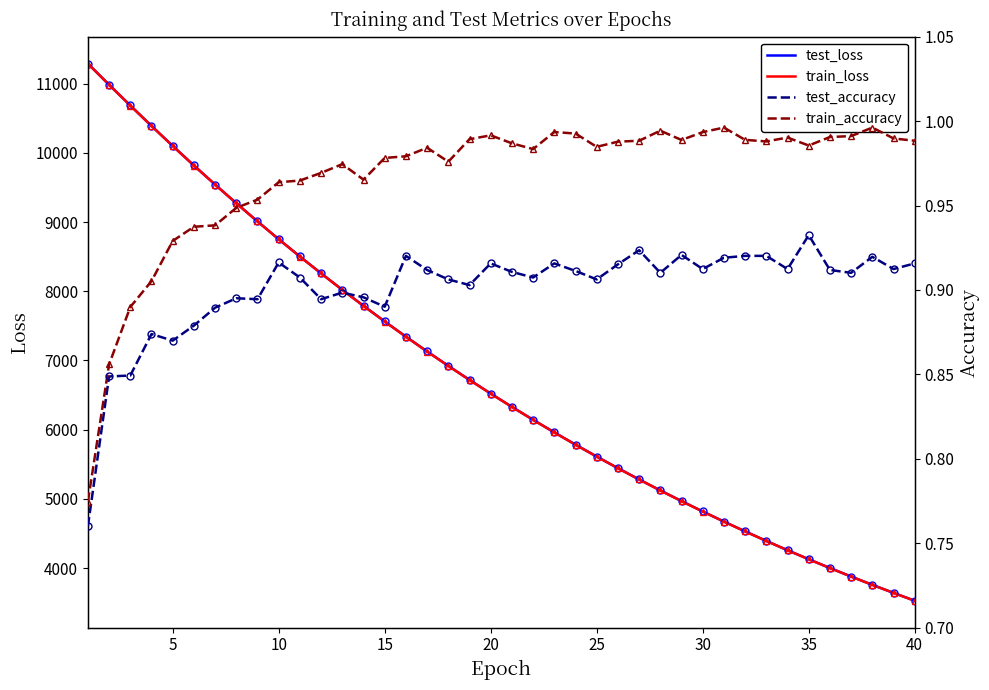

What is the highest value of the train_loss series?

11288.6